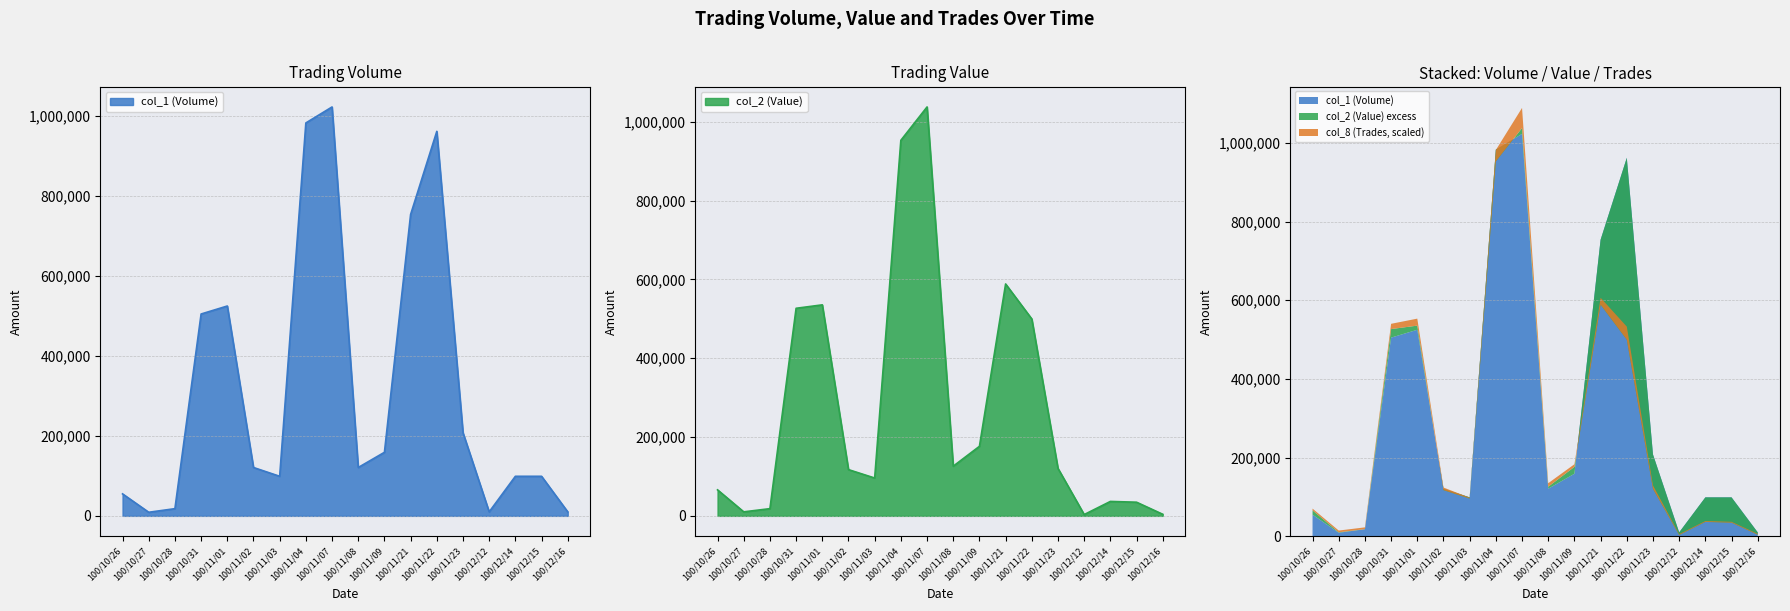

The value of col_1 (Volume) at 100/10/28 is 18000. True or false?

True